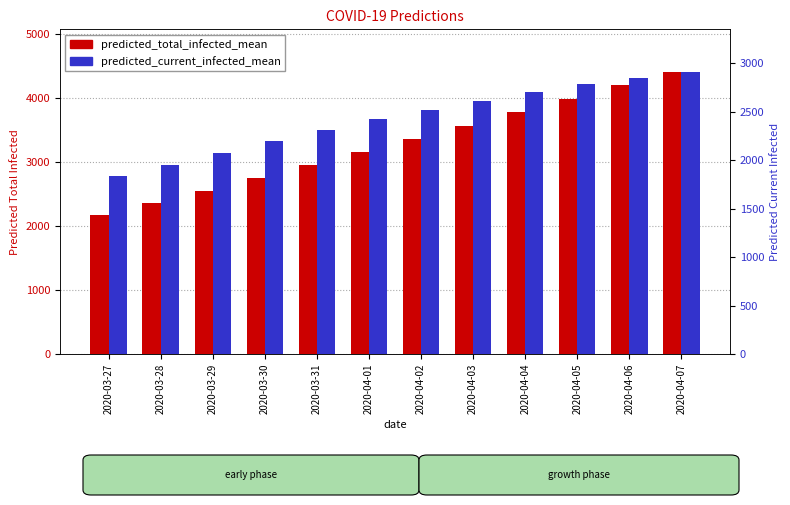

Rank the series by their average value, from lowest to highest.

predicted_current_infected_mean, predicted_total_infected_mean